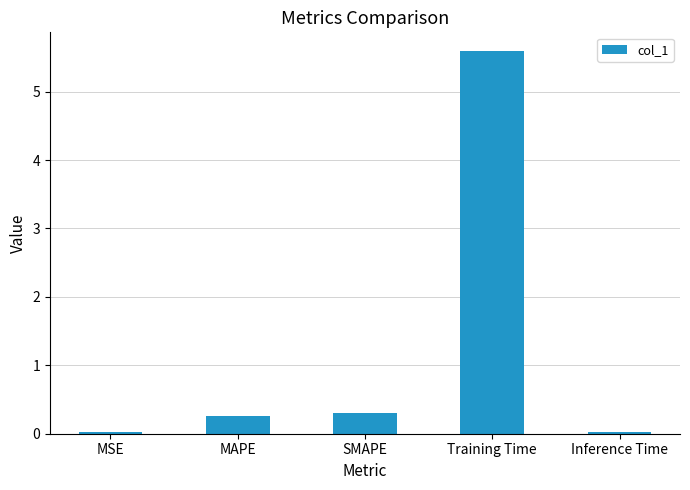

What is the label of the 2nd bar from the left?

MAPE